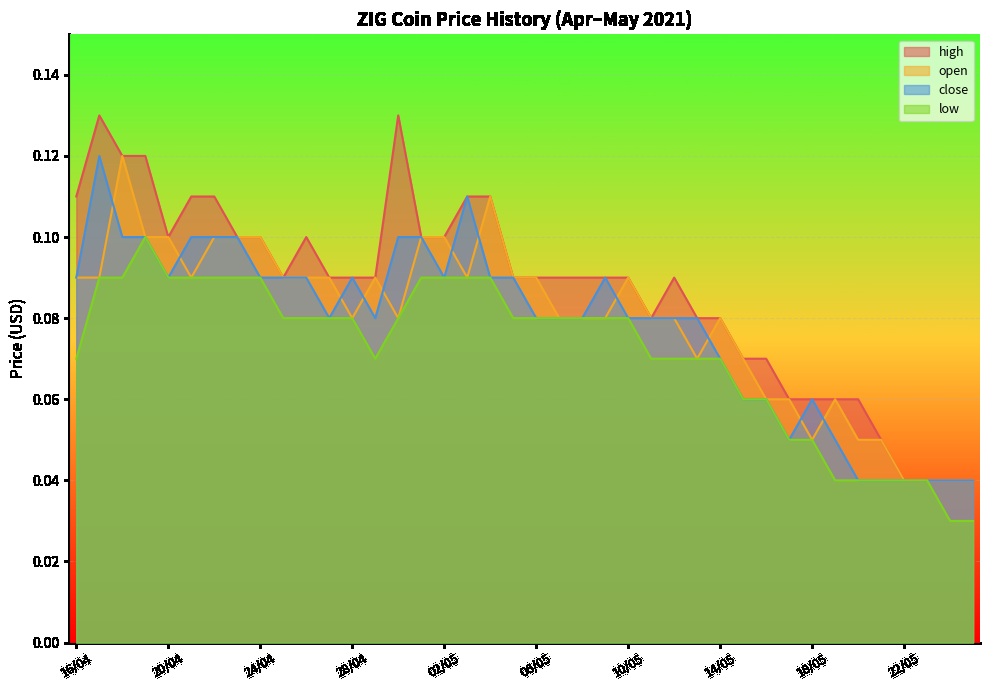

Reading left to right, what are all the values shown in this chart?

high: 16/04=0.1	17/04=0.1	18/04=0.1	19/04=0.1	20/04=0.1	21/04=0.1	22/04=0.1	23/04=0.1	24/04=0.1	25/04=0.1	26/04=0.1	27/04=0.1	28/04=0.1	29/04=0.1	30/04=0.1	01/05=0.1	02/05=0.1	03/05=0.1	04/05=0.1	05/05=0.1	06/05=0.1	07/05=0.1	08/05=0.1	09/05=0.1	10/05=0.1	11/05=0.1	12/05=0.1	13/05=0.1	14/05=0.1	15/05=0.1	16/05=0.1	17/05=0.1	18/05=0.1	19/05=0.1	20/05=0.1	21/05=0.1	22/05=0.0	23/05=0.0	24/05=0.0	25/05=0.0
open: 16/04=0.1	17/04=0.1	18/04=0.1	19/04=0.1	20/04=0.1	21/04=0.1	22/04=0.1	23/04=0.1	24/04=0.1	25/04=0.1	26/04=0.1	27/04=0.1	28/04=0.1	29/04=0.1	30/04=0.1	01/05=0.1	02/05=0.1	03/05=0.1	04/05=0.1	05/05=0.1	06/05=0.1	07/05=0.1	08/05=0.1	09/05=0.1	10/05=0.1	11/05=0.1	12/05=0.1	13/05=0.1	14/05=0.1	15/05=0.1	16/05=0.1	17/05=0.1	18/05=0.1	19/05=0.1	20/05=0.1	21/05=0.1	22/05=0.0	23/05=0.0	24/05=0.0	25/05=0.0
close: 16/04=0.1	17/04=0.1	18/04=0.1	19/04=0.1	20/04=0.1	21/04=0.1	22/04=0.1	23/04=0.1	24/04=0.1	25/04=0.1	26/04=0.1	27/04=0.1	28/04=0.1	29/04=0.1	30/04=0.1	01/05=0.1	02/05=0.1	03/05=0.1	04/05=0.1	05/05=0.1	06/05=0.1	07/05=0.1	08/05=0.1	09/05=0.1	10/05=0.1	11/05=0.1	12/05=0.1	13/05=0.1	14/05=0.1	15/05=0.1	16/05=0.1	17/05=0.1	18/05=0.1	19/05=0.1	20/05=0.0	21/05=0.0	22/05=0.0	23/05=0.0	24/05=0.0	25/05=0.0
low: 16/04=0.1	17/04=0.1	18/04=0.1	19/04=0.1	20/04=0.1	21/04=0.1	22/04=0.1	23/04=0.1	24/04=0.1	25/04=0.1	26/04=0.1	27/04=0.1	28/04=0.1	29/04=0.1	30/04=0.1	01/05=0.1	02/05=0.1	03/05=0.1	04/05=0.1	05/05=0.1	06/05=0.1	07/05=0.1	08/05=0.1	09/05=0.1	10/05=0.1	11/05=0.1	12/05=0.1	13/05=0.1	14/05=0.1	15/05=0.1	16/05=0.1	17/05=0.1	18/05=0.1	19/05=0.0	20/05=0.0	21/05=0.0	22/05=0.0	23/05=0.0	24/05=0.0	25/05=0.0